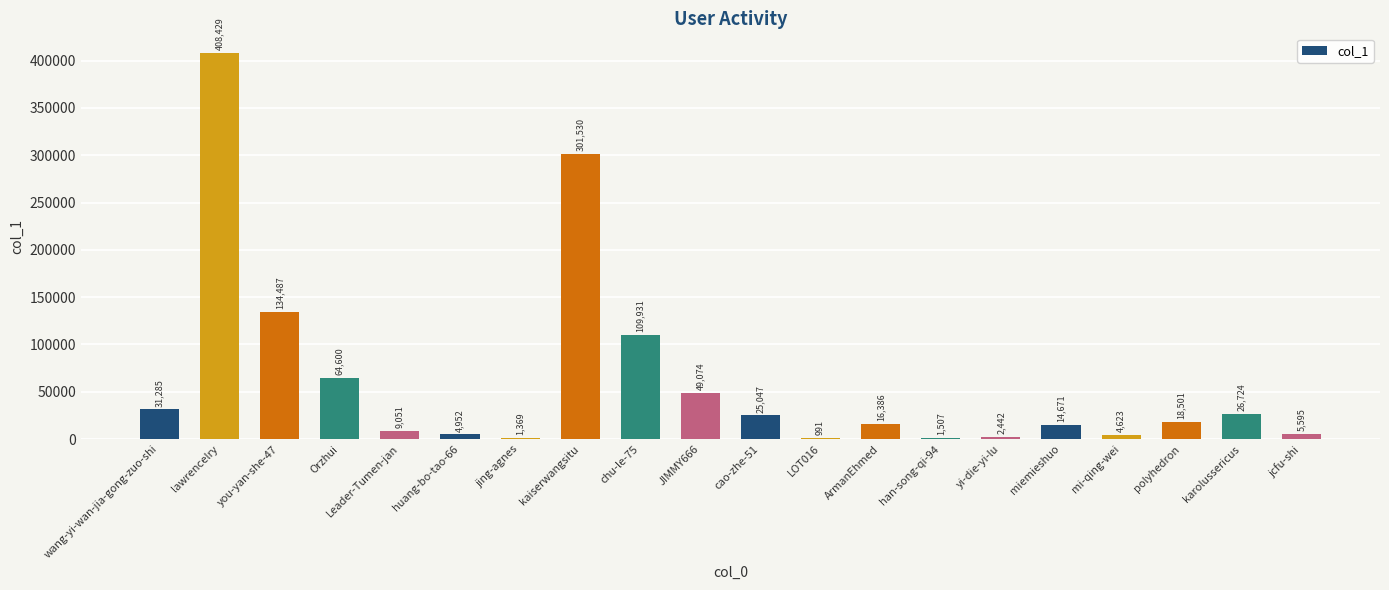

What is the sum of the values at Orzhui and wang-yi-wan-jia-gong-zuo-shi?

95885